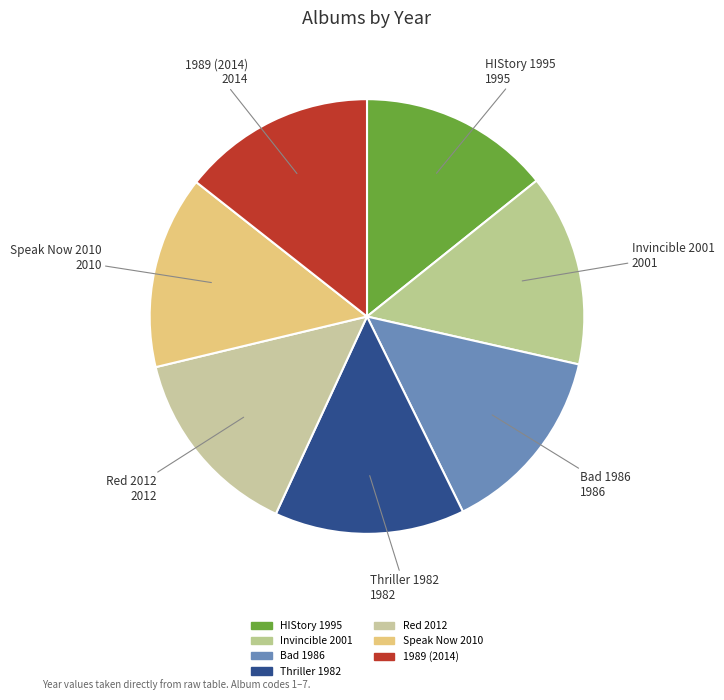

How many slices are in this pie chart?

7